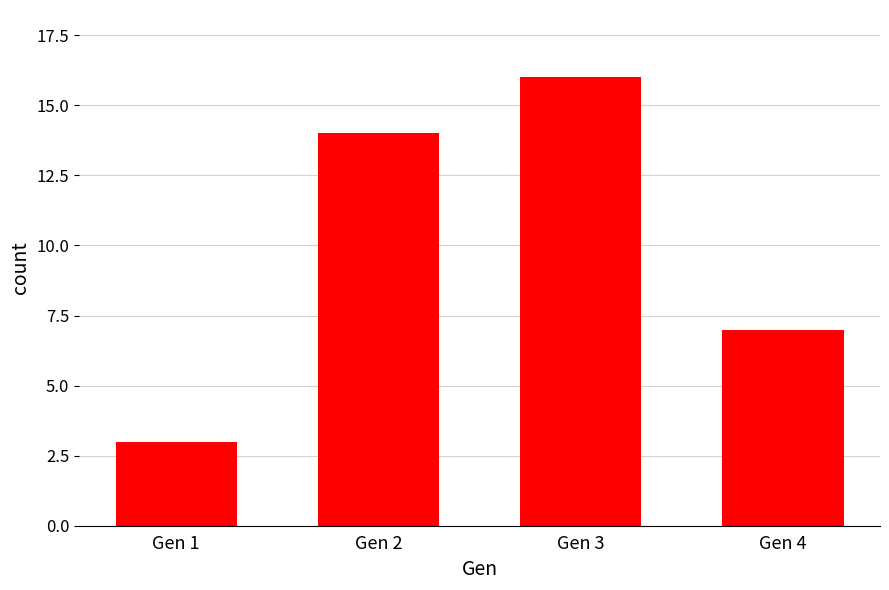

Reading left to right, extract all data points from this chart.

Gen 1=3	Gen 2=14	Gen 3=16	Gen 4=7